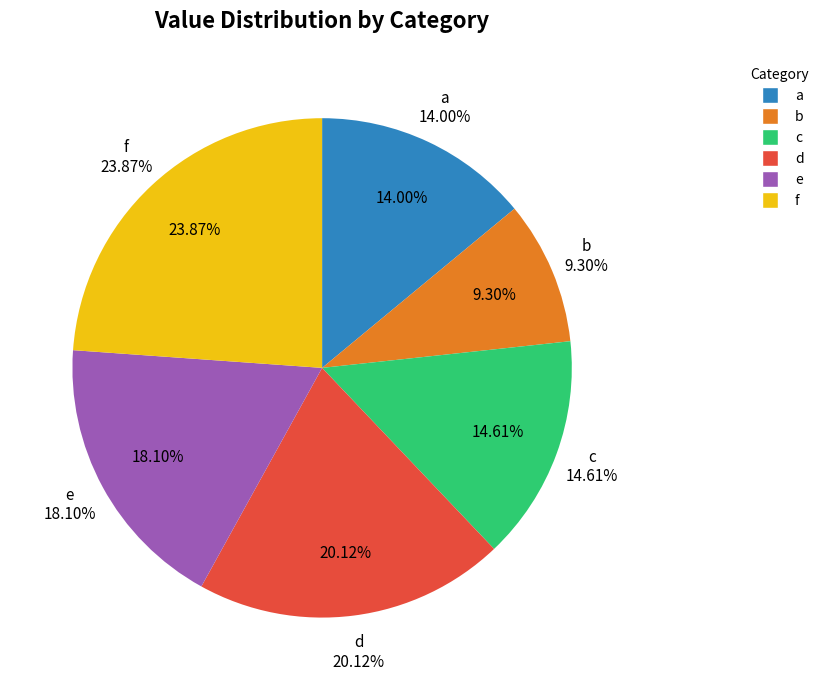

How many segments does this pie chart have?

6